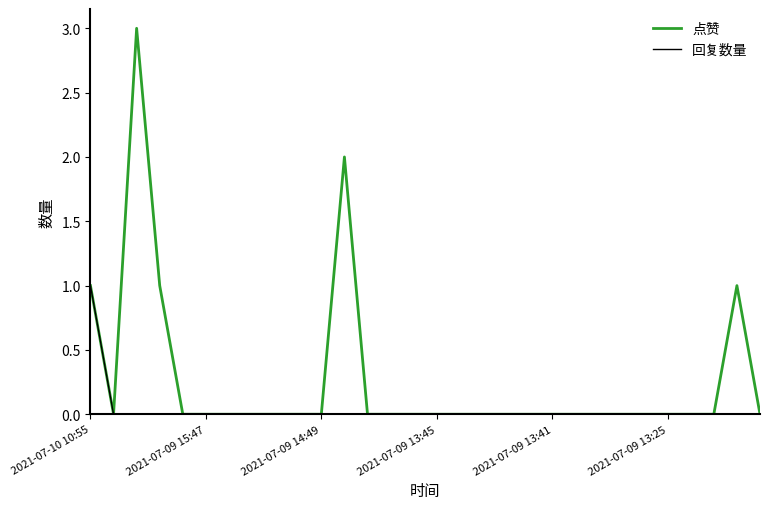

Rank the series by their average value, from lowest to highest.

回复数量, 点赞